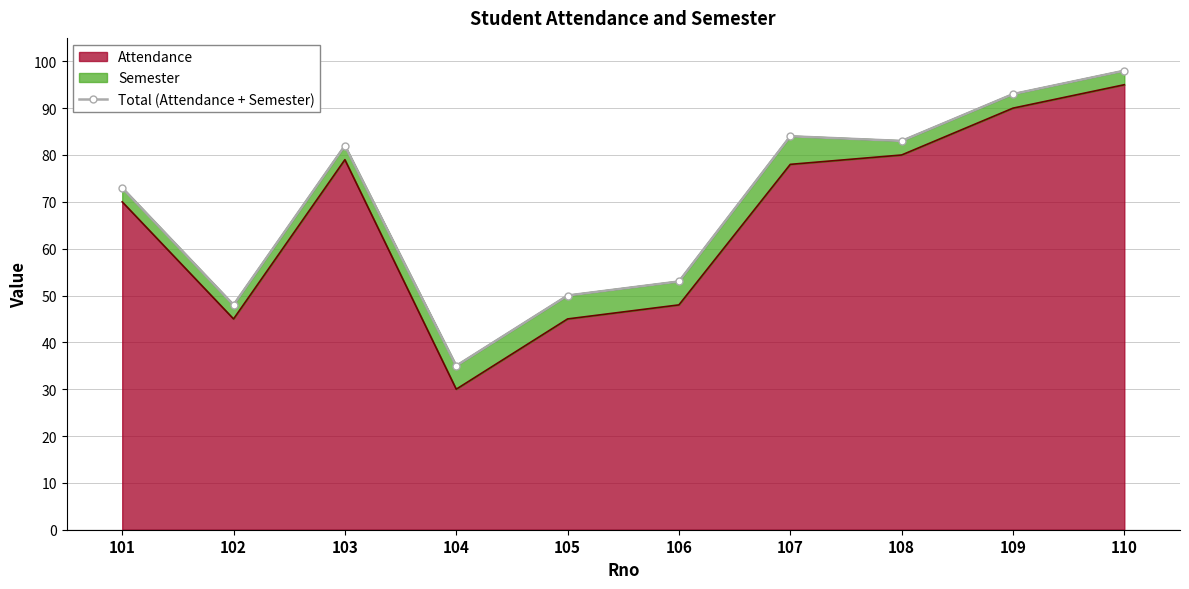

What is the change in value from 102 to 103?

+34